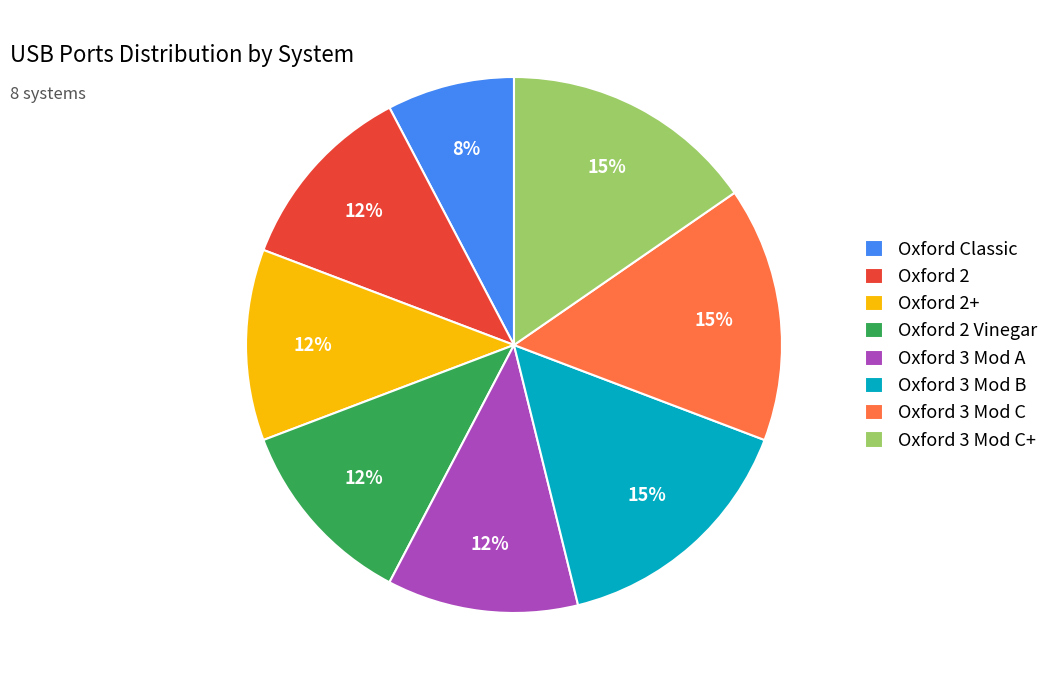

Which slice is the smallest?

Oxford Classic